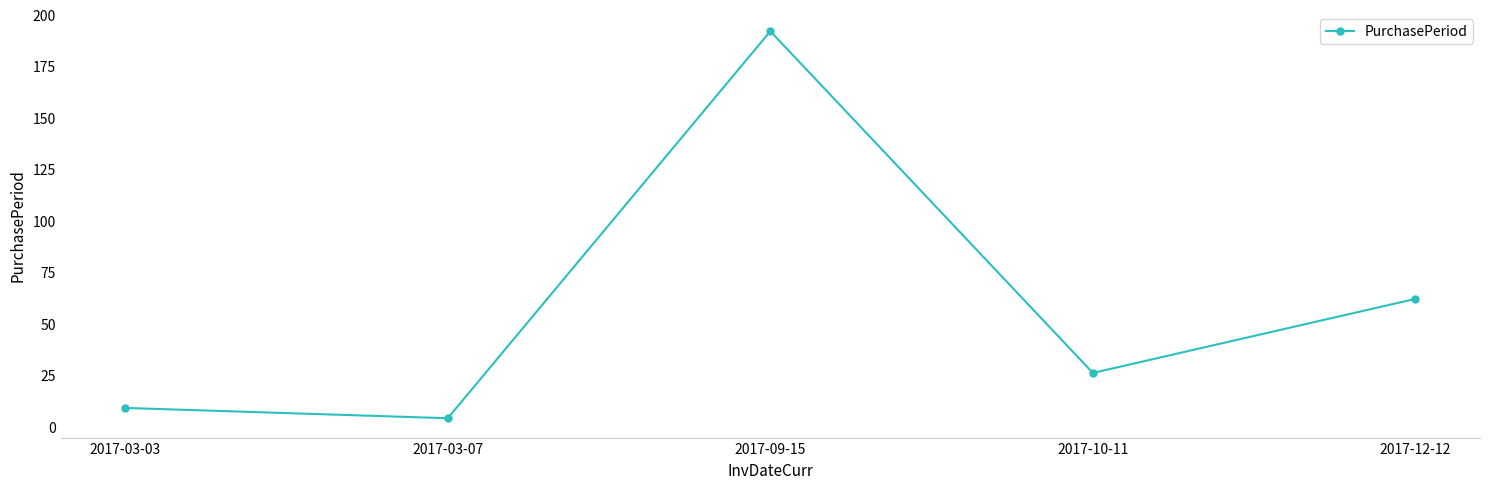

Where is the first local minimum?

2017-03-07